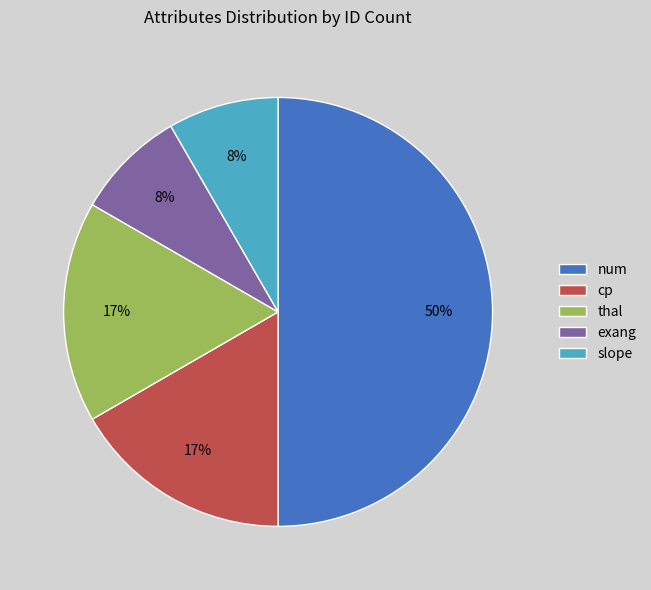

Is it true that slope is 8% of the pie?

True